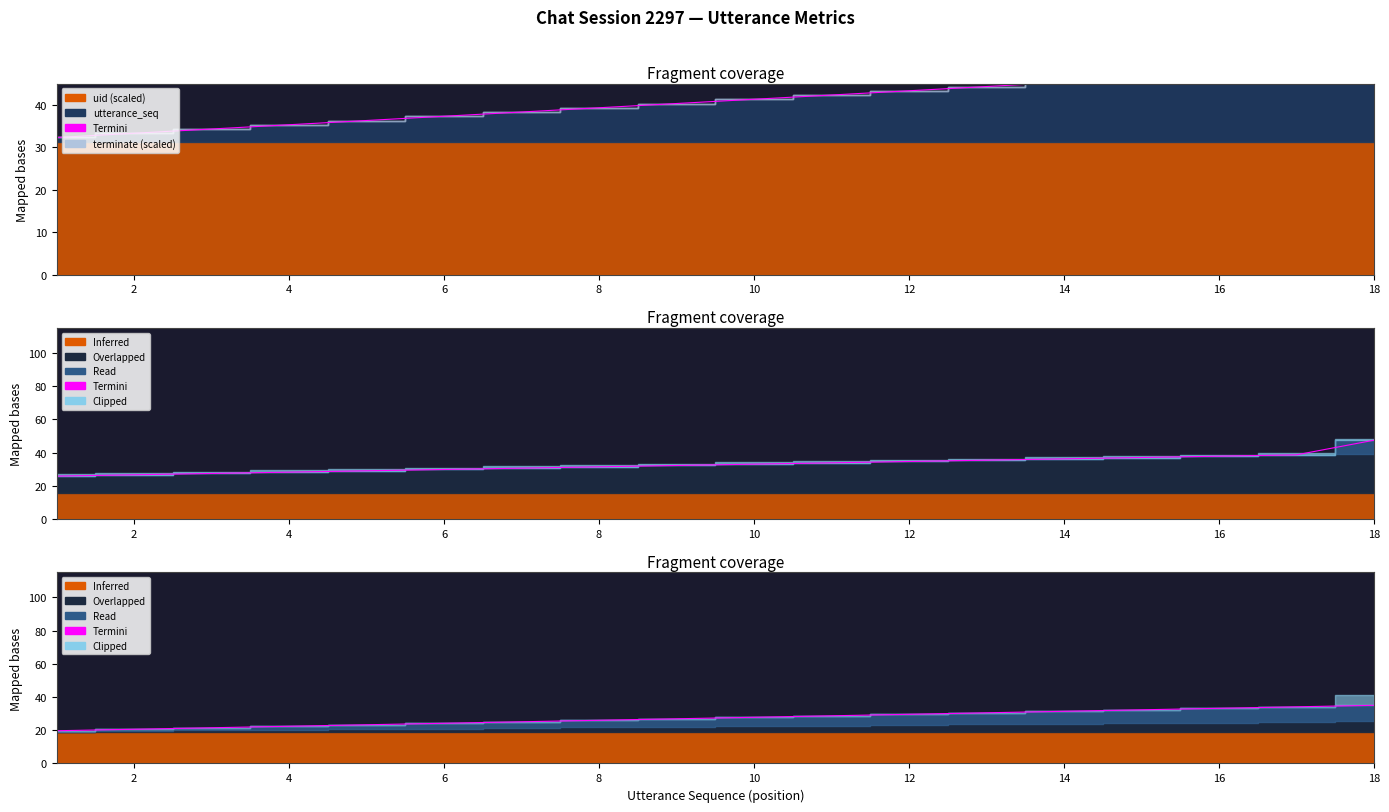

Between 2 and 12, which is larger?

12